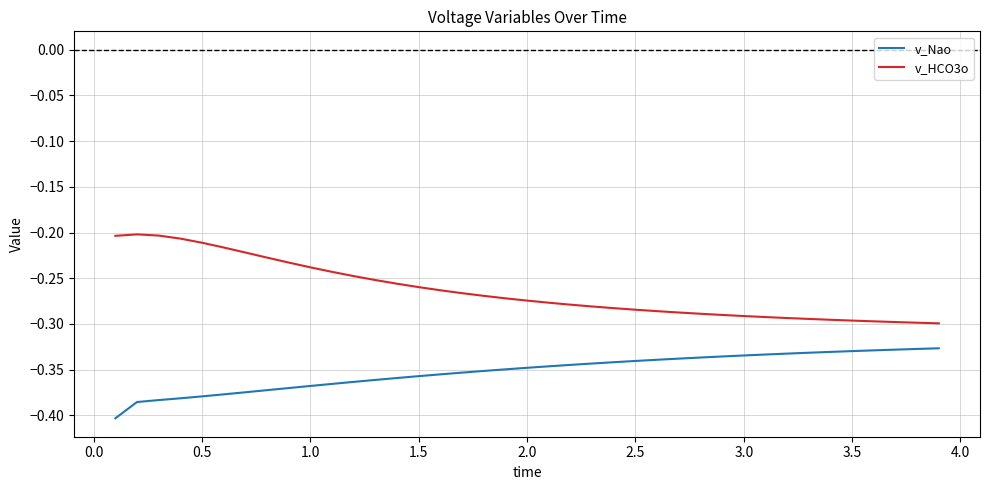

Rank the series by their maximum value, from lowest to highest.

v_Nao, v_HCO3o